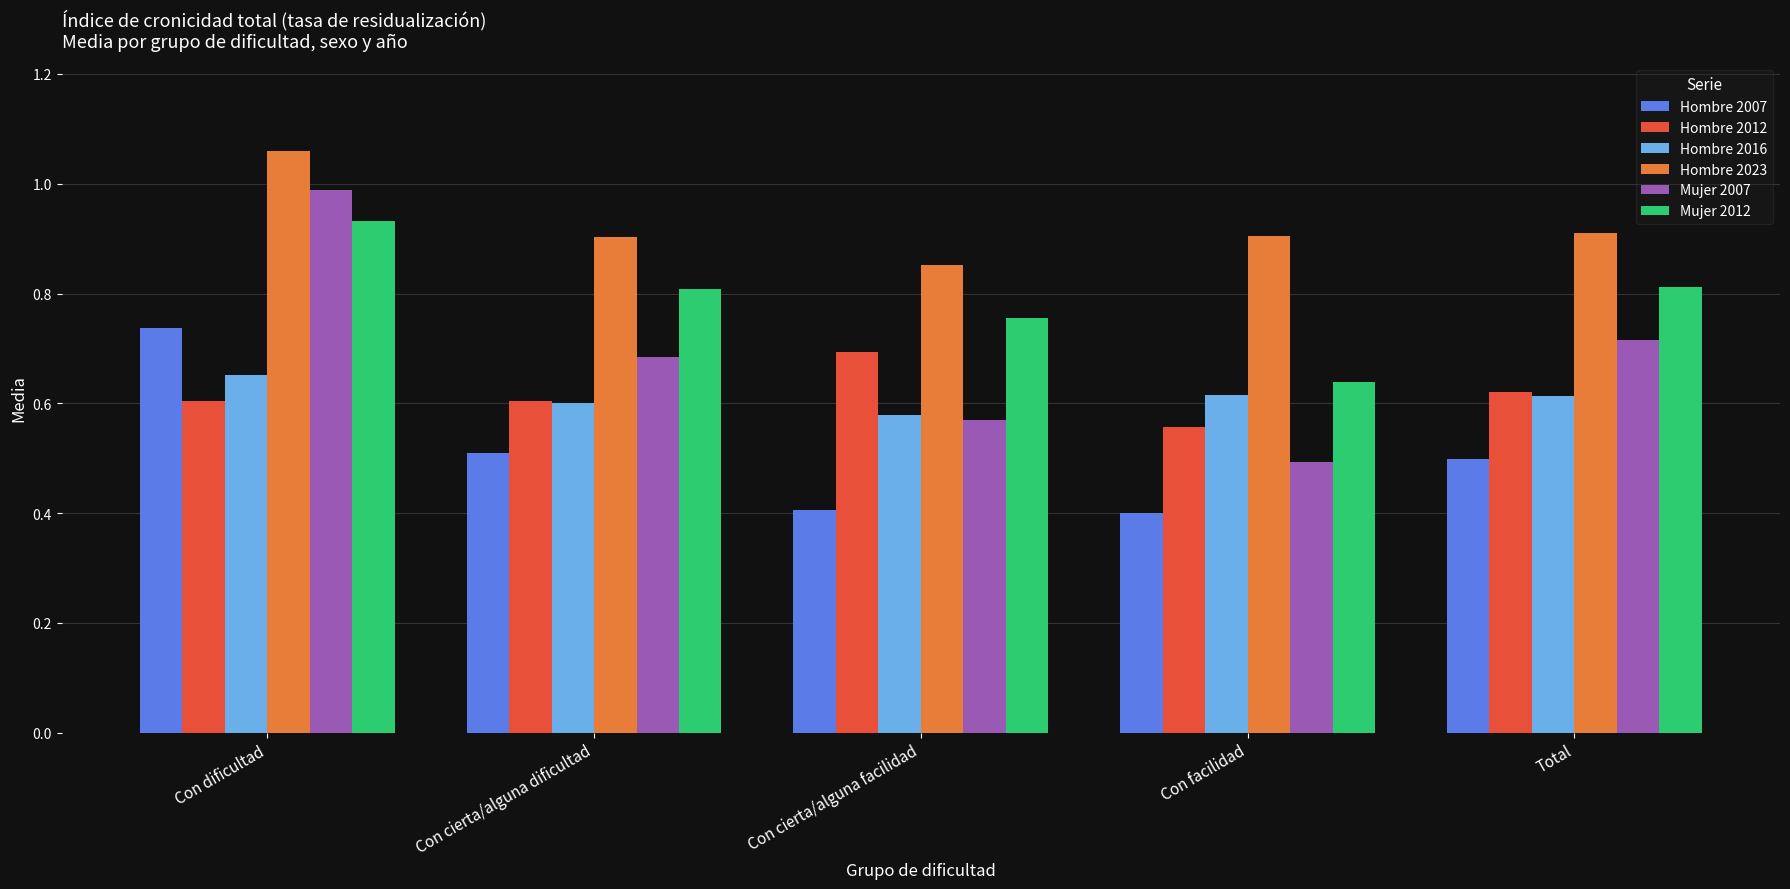

Is the value of Hombre 2012 at Con facilidad greater than the value of Hombre 2016 at Con cierta/alguna dificultad?

No